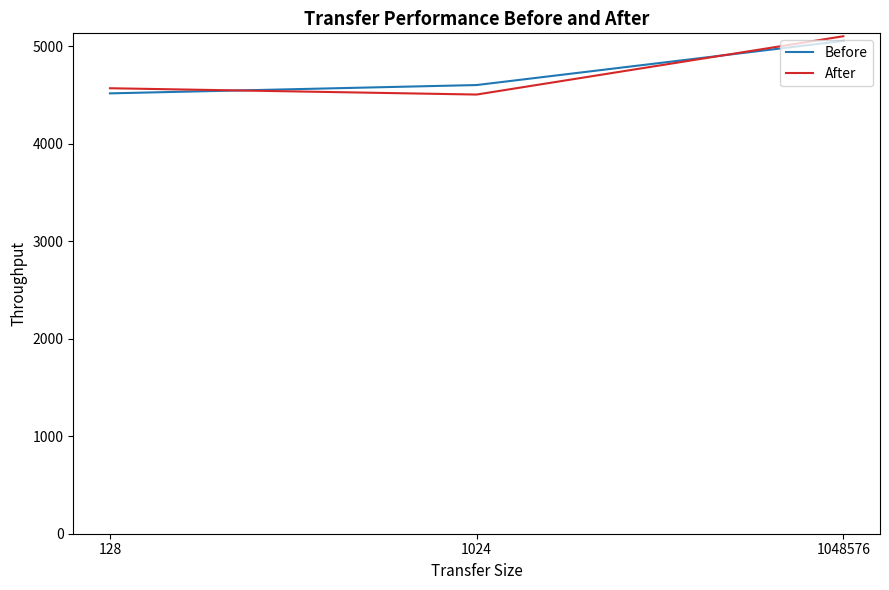

Is this an area chart (filled region under the line)?

No